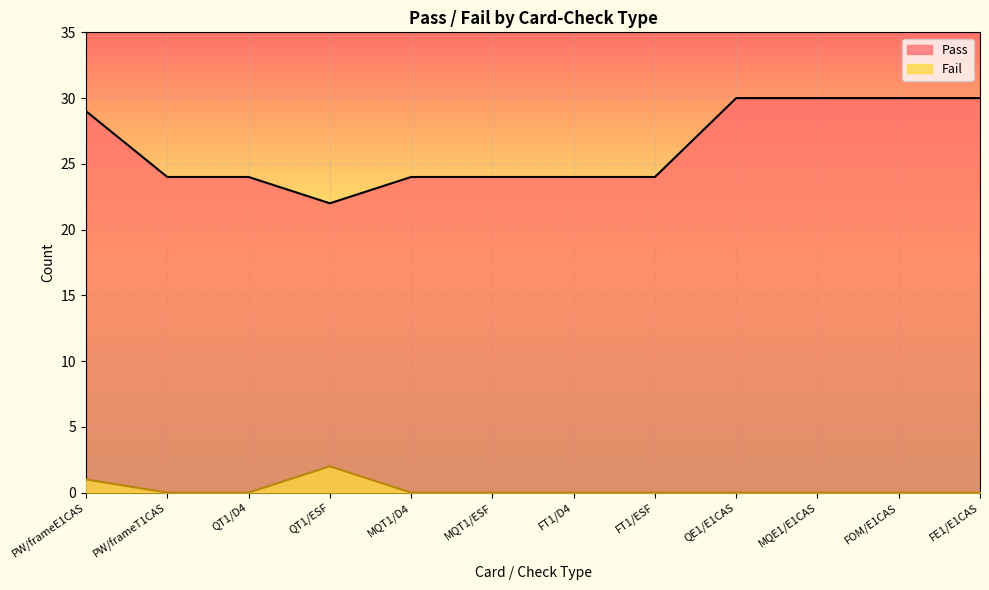

Which category has the highest value across all series?

QE1/E1CAS